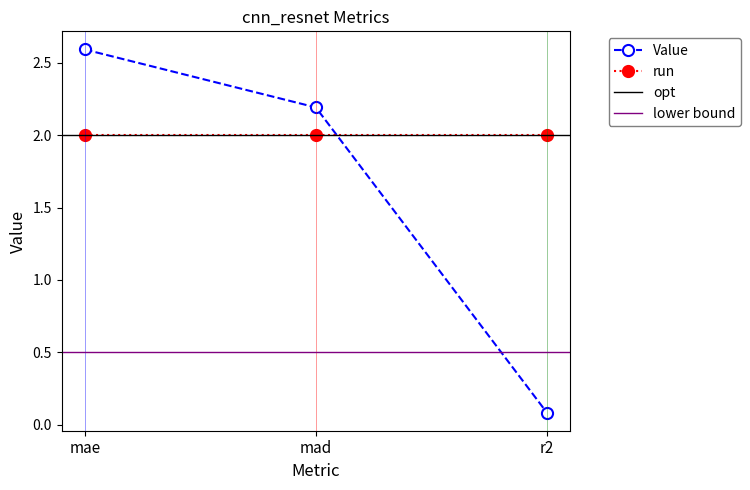

Which category has the lowest value across all series?

r2